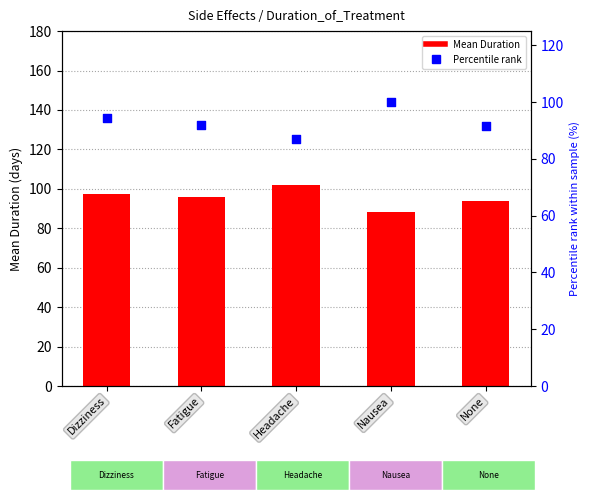

Is the value of Mean Duration at Dizziness greater than the value of Percentile rank at None?

Yes